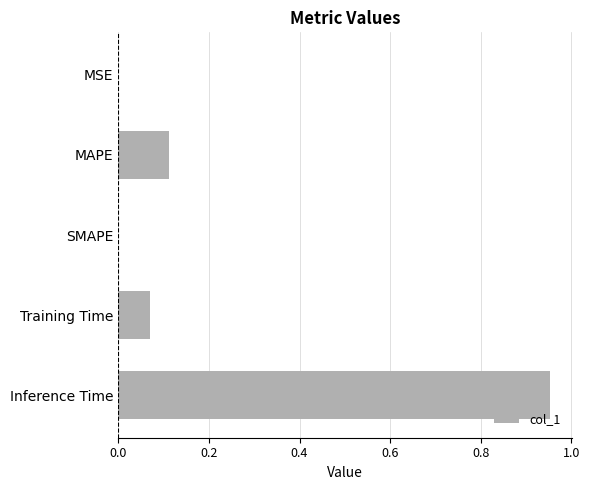

What is the sum of all values?

1.1